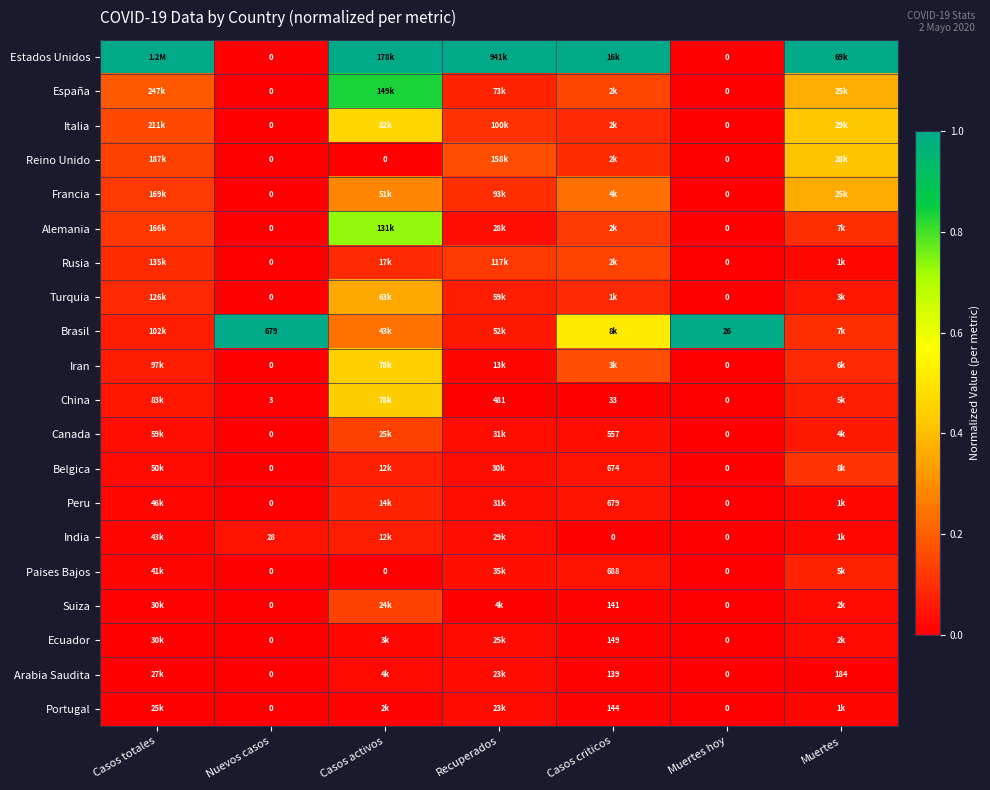

What is the total value across all series at Casos activos?

5.4